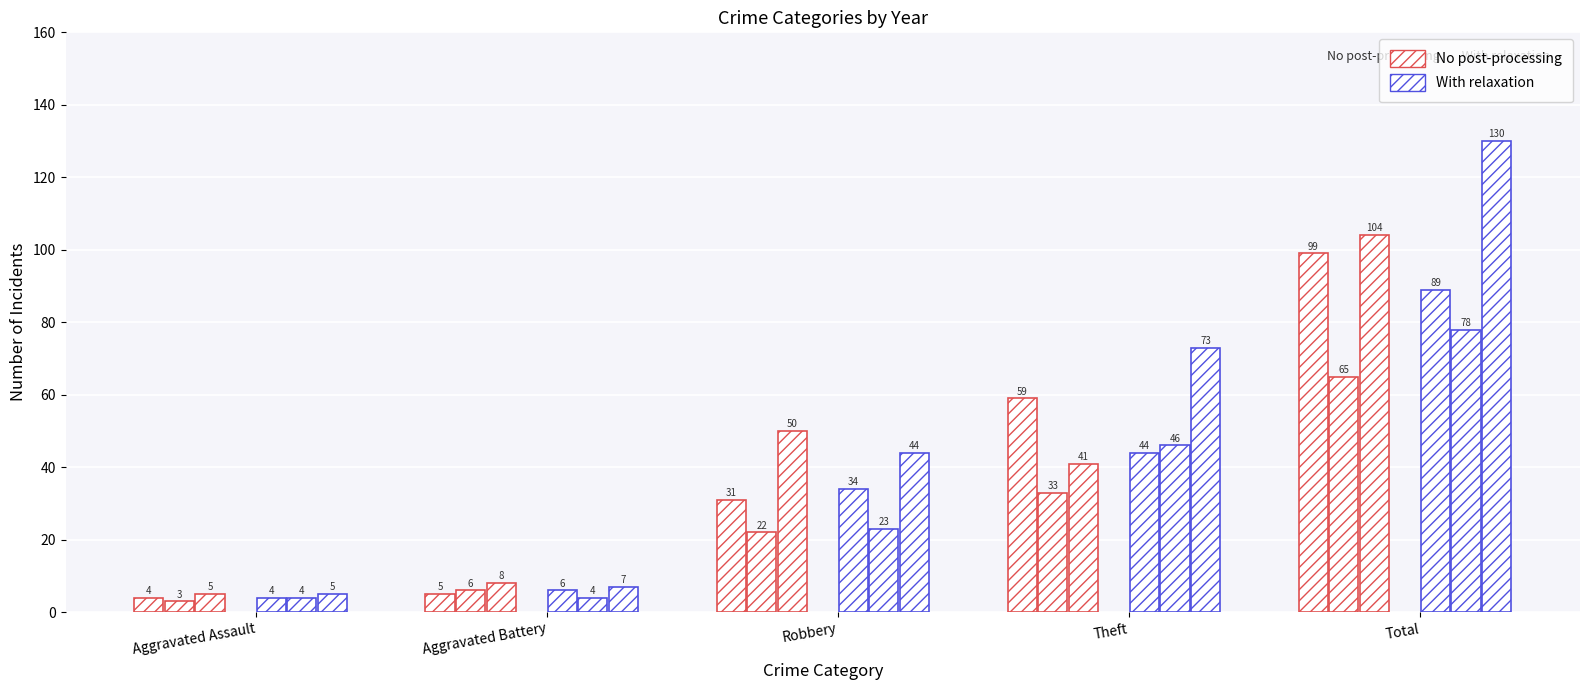

Which has a higher value, Robbery or Theft?

Theft